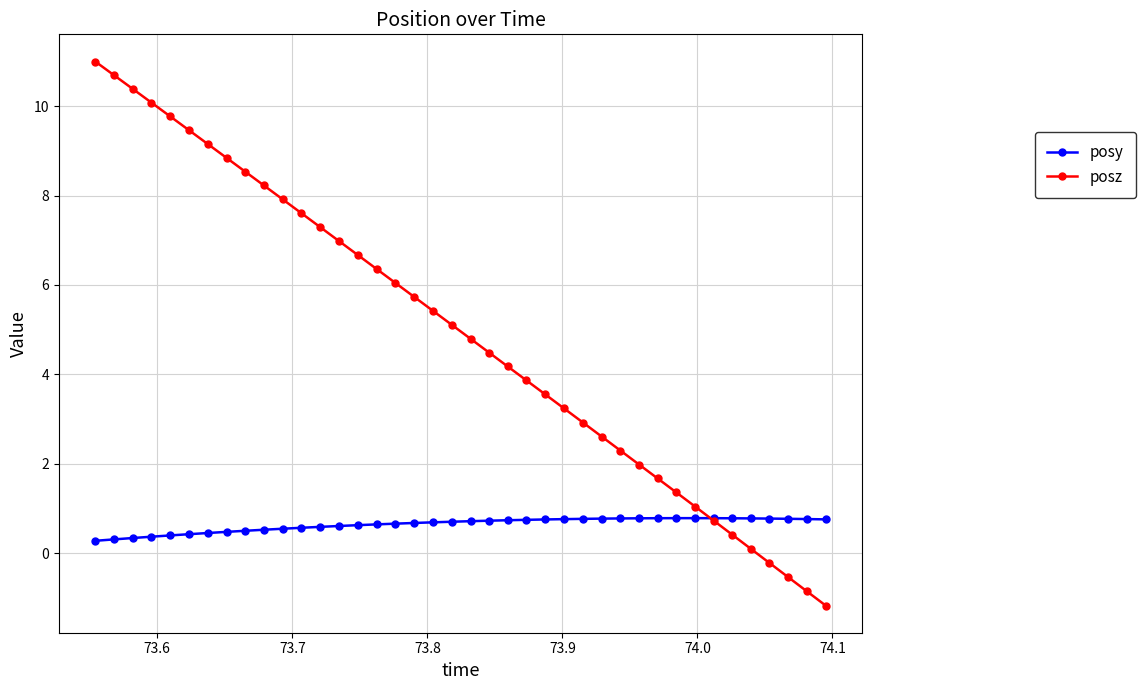

Rank the series by their maximum value, from highest to lowest.

posz, posy